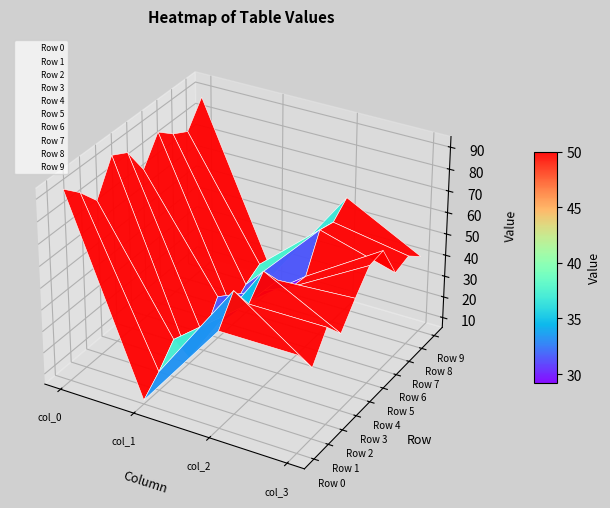

At which category is the sum across all series the highest?

col_0